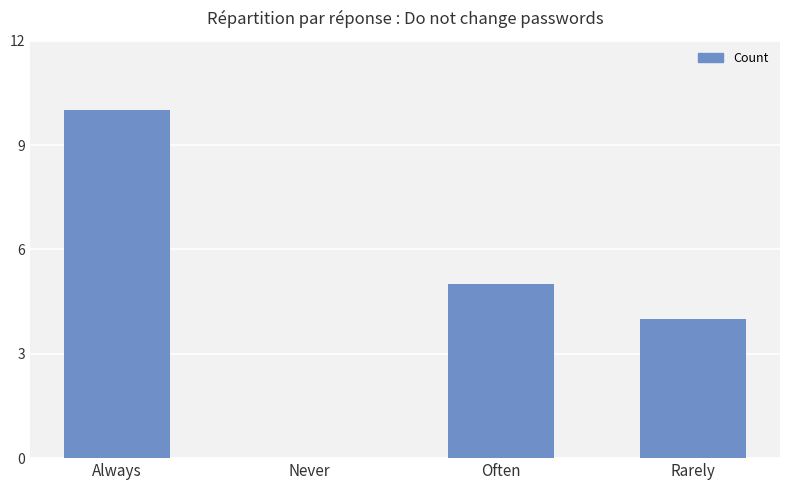

What is the approximate value at Often?

5